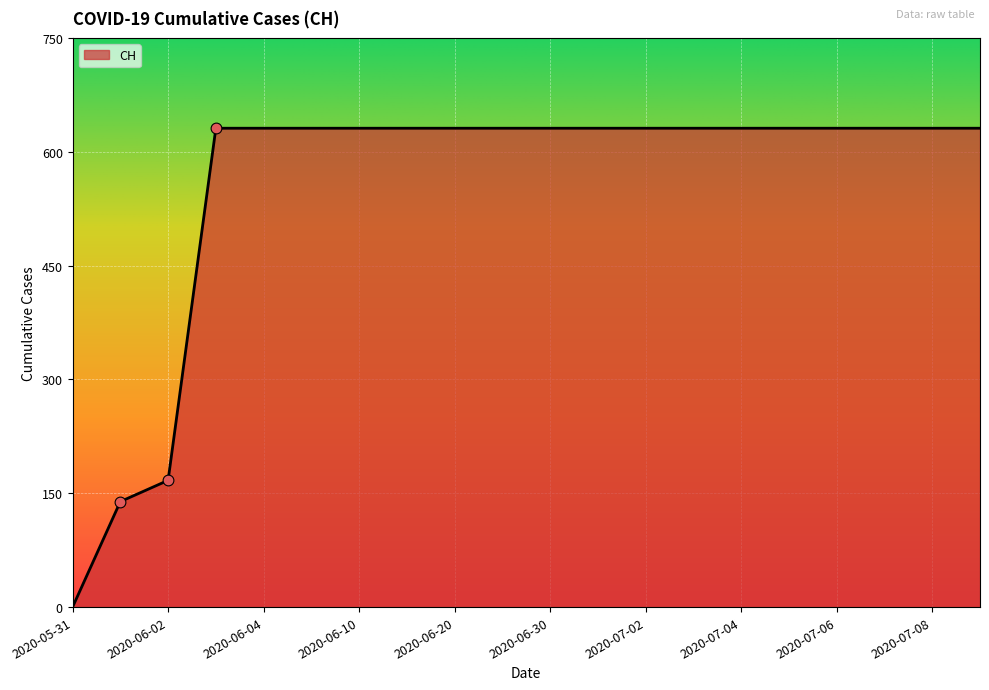

What is the greatest value displayed?

631